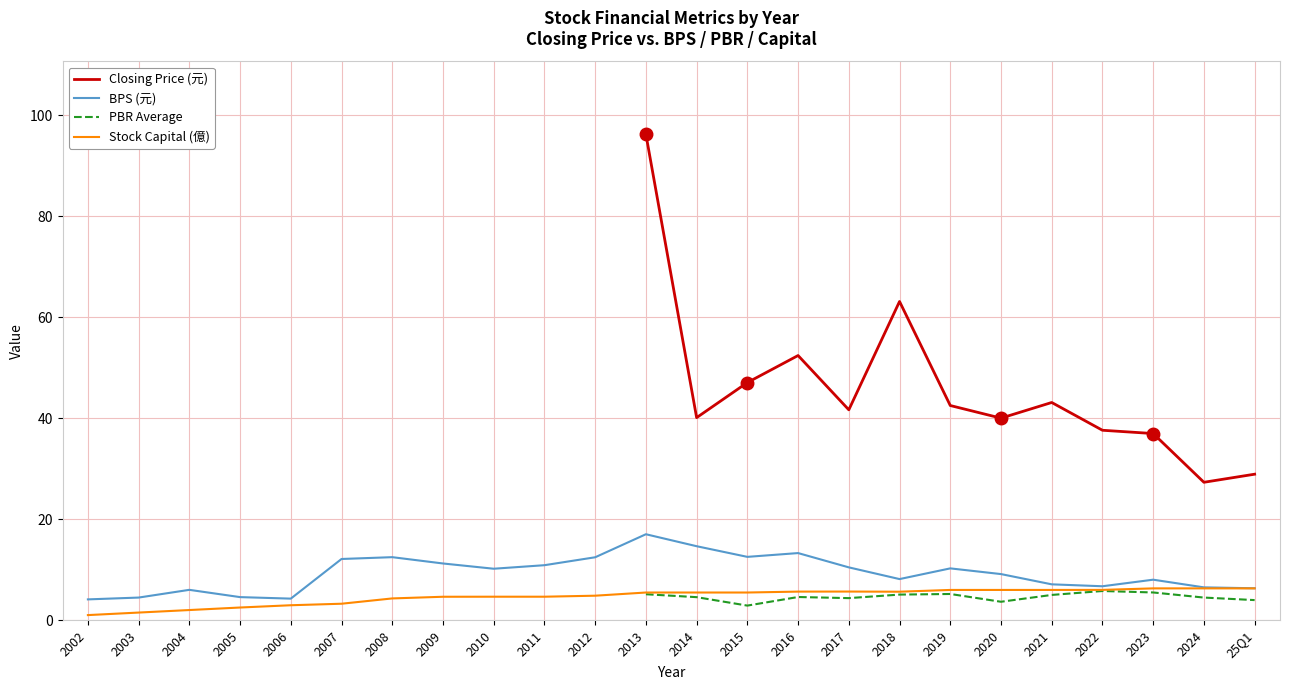

At which label does BPS (元) reach its peak?

2013